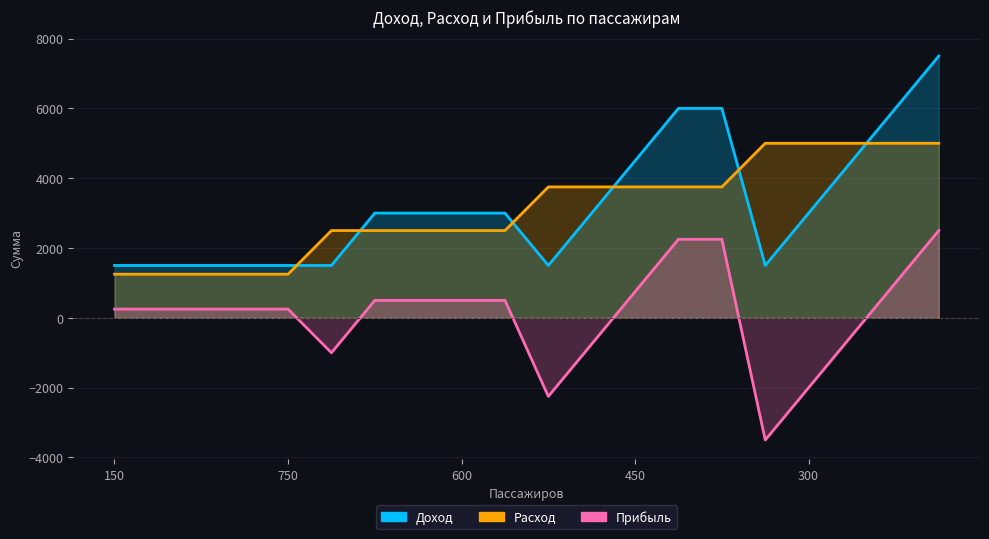

What is the difference between the maximum and minimum values in the Расход series?

3750